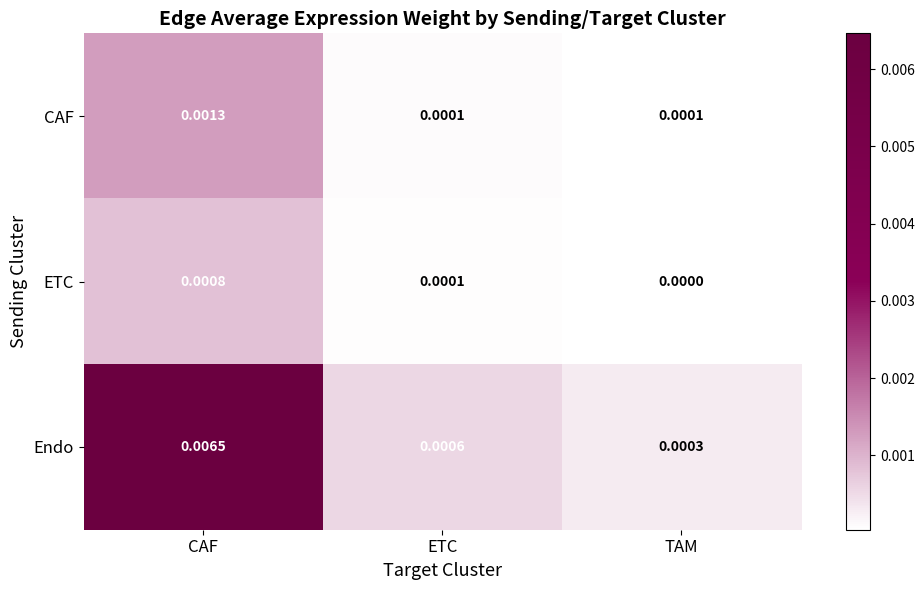

Rank the categories by Endo value from highest to lowest.

CAF, ETC, TAM